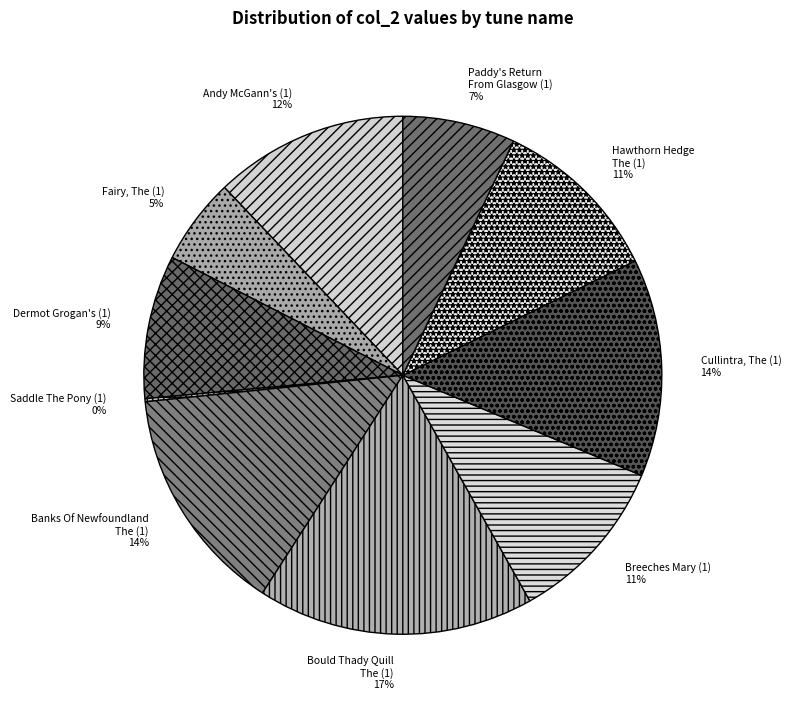

To the nearest percent, what is the difference between the largest and smallest slice percentages?

17%